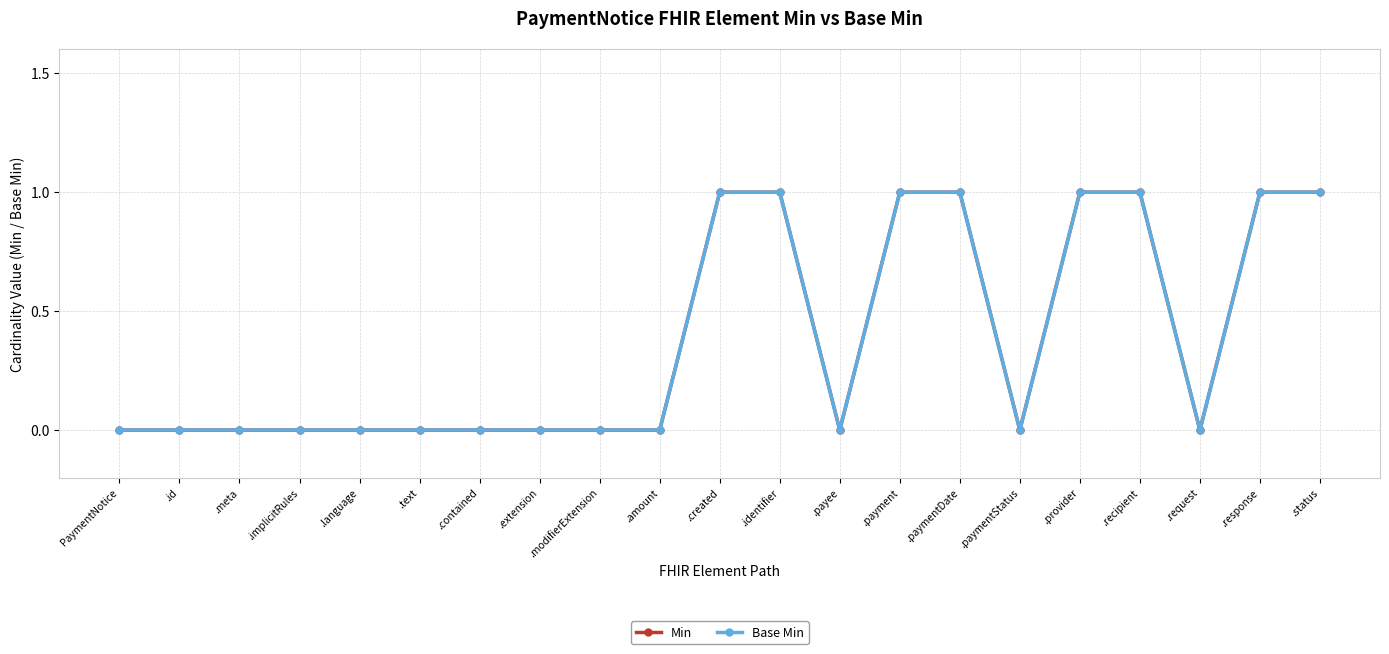

How many lines are shown in the chart?

2